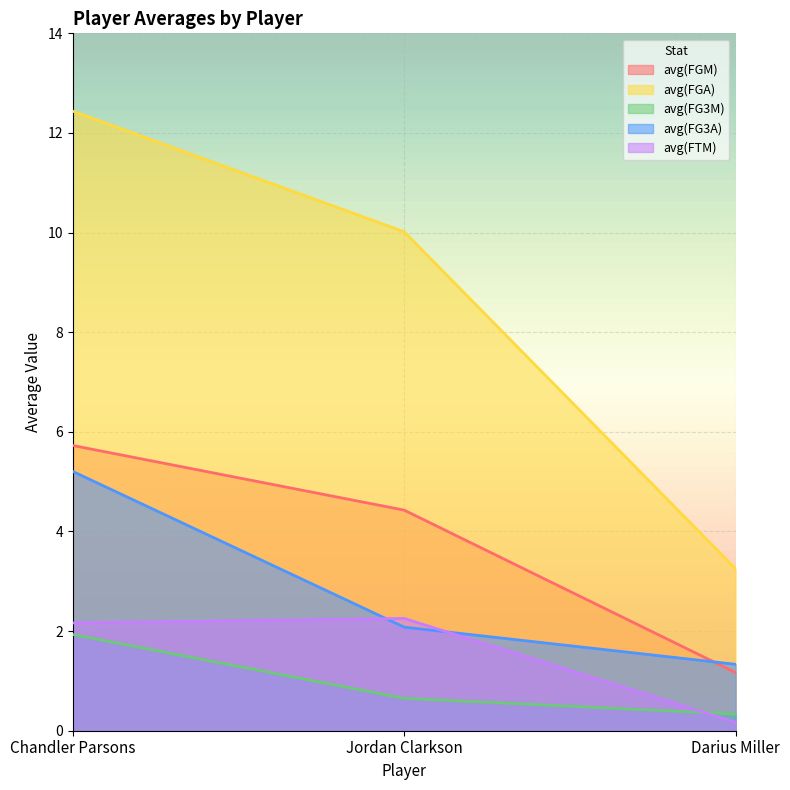

Reading right to left, extract all data points from this chart.

avg(FGM): 1.2	4.4	5.7
avg(FGA): 3.2	10.0	12.4
avg(FG3M): 0.3	0.7	1.9
avg(FG3A): 1.3	2.1	5.2
avg(FTM): 0.2	2.3	2.2